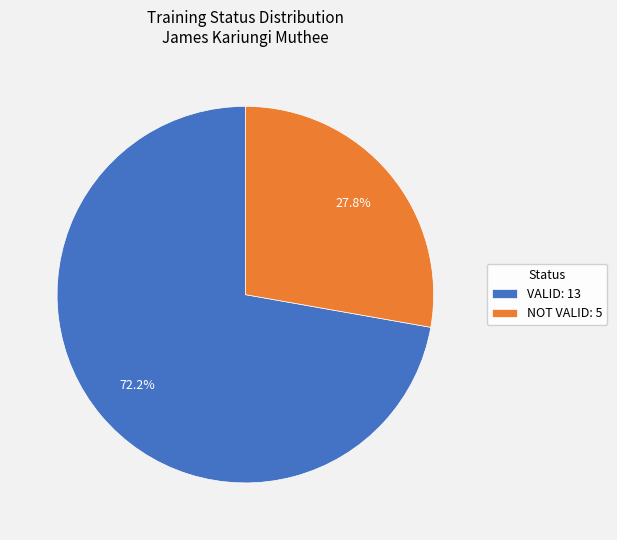

Which category has the biggest portion of the pie?

VALID